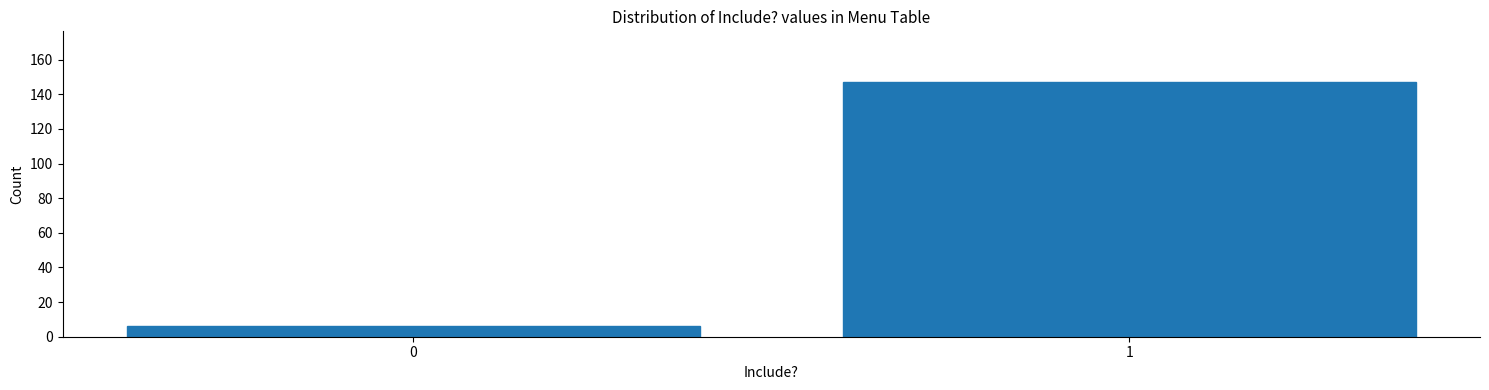

Reading left to right, list all the values displayed in this chart.

6	147